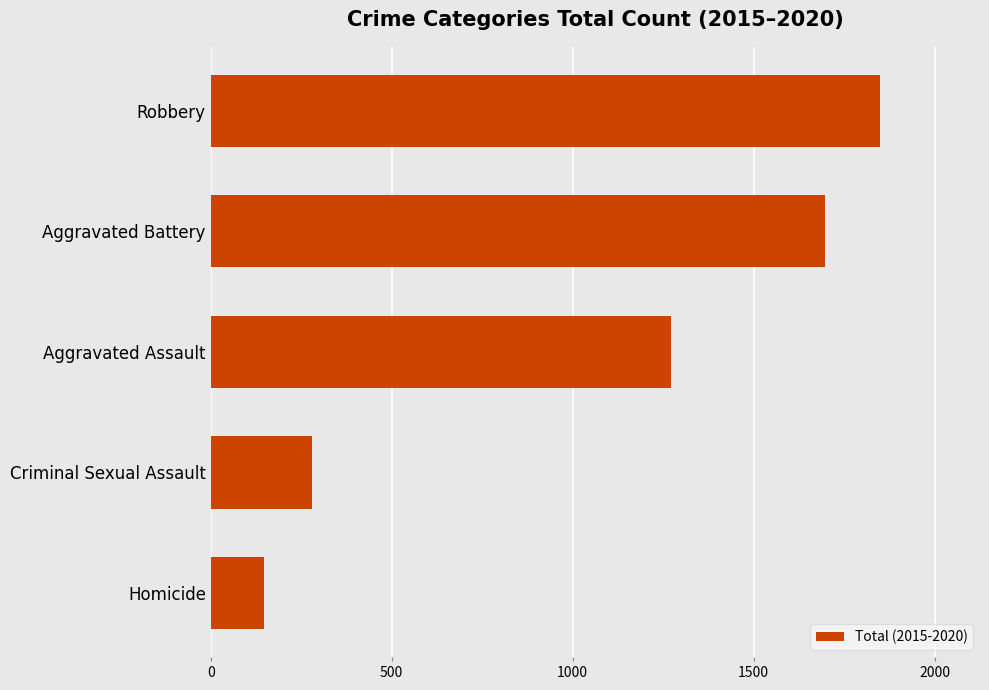

How many values are below 1272?

2